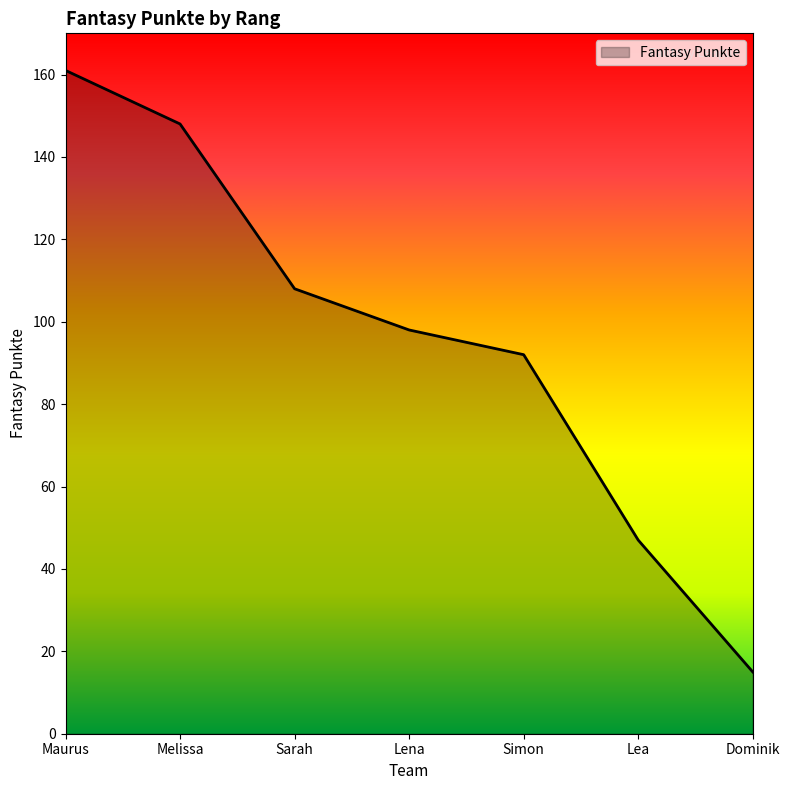

What is the average value?

96